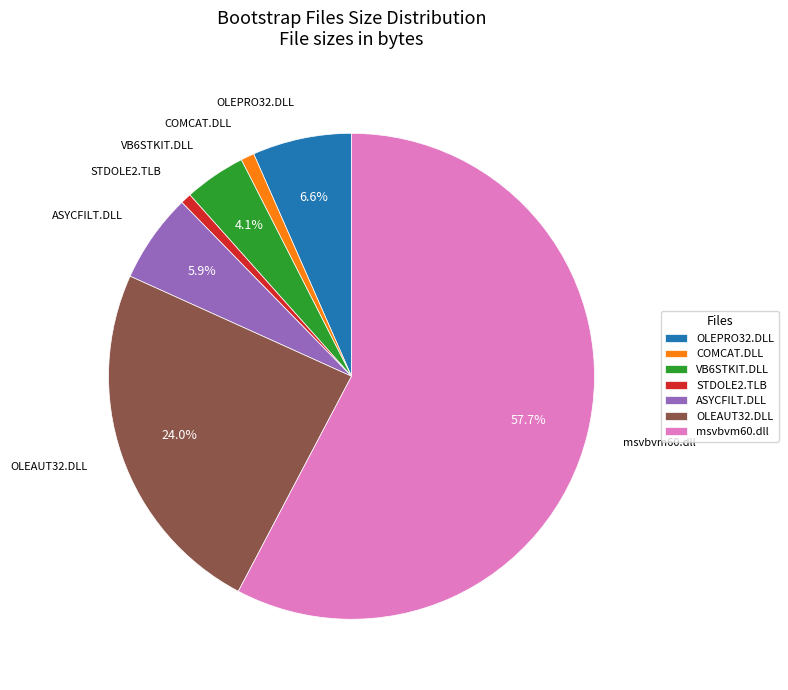

What is the majority slice?

msvbvm60.dll